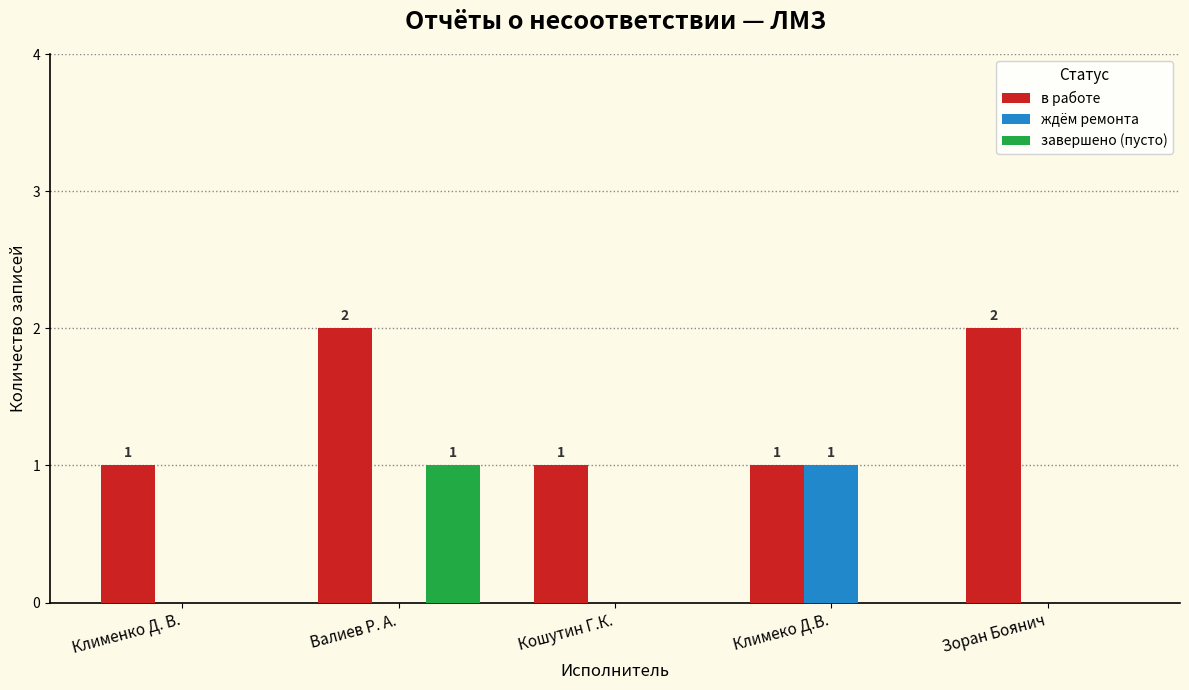

Which series changed the most between Кошутин Г.К. and Зоран Боянич?

в работе